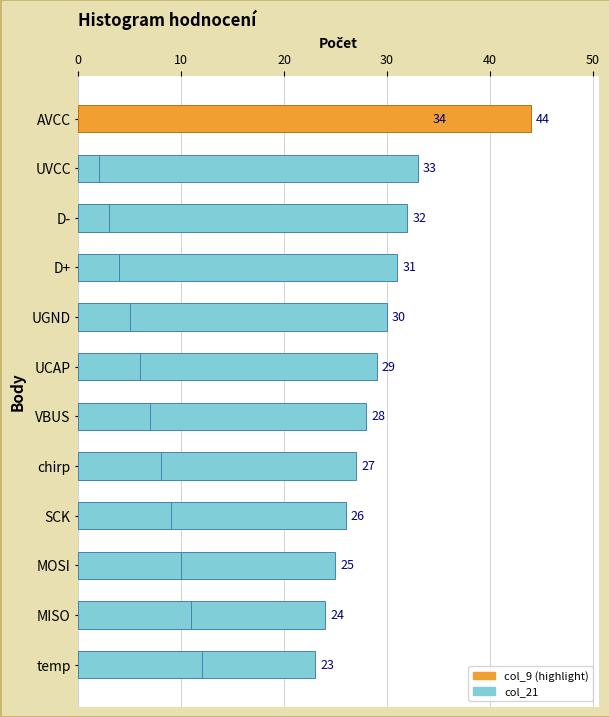

Rank the series at UVCC from highest to lowest value.

col_21, col_9